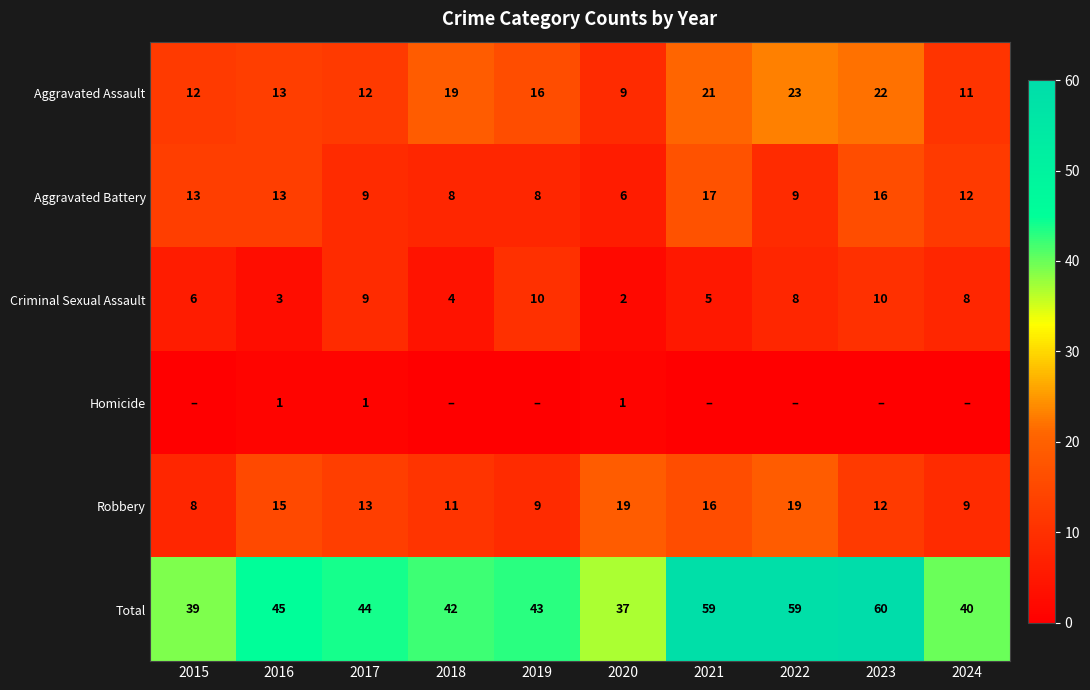

Is the value of Aggravated Battery at 2016 greater than the value of Criminal Sexual Assault at 2017?

Yes